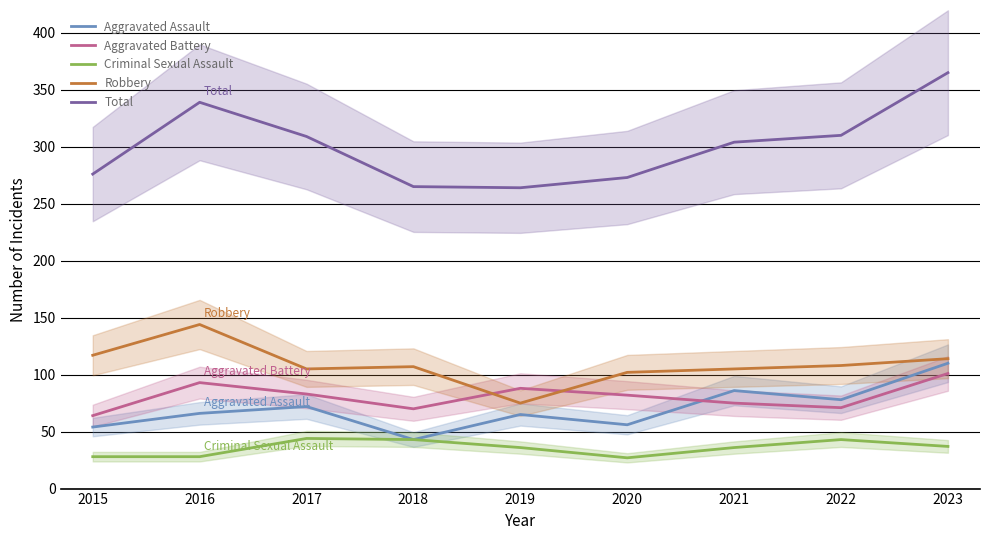

Reading left to right, what are all the values shown in this chart?

Aggravated Assault: 54	66	72	43	65	56	86	78	110
Aggravated Battery: 64	93	83	70	88	82	75	71	101
Criminal Sexual Assault: 28	28	44	43	36	27	36	43	37
Robbery: 117	144	105	107	75	102	105	108	114
Total: 276	339	309	265	264	273	304	310	365